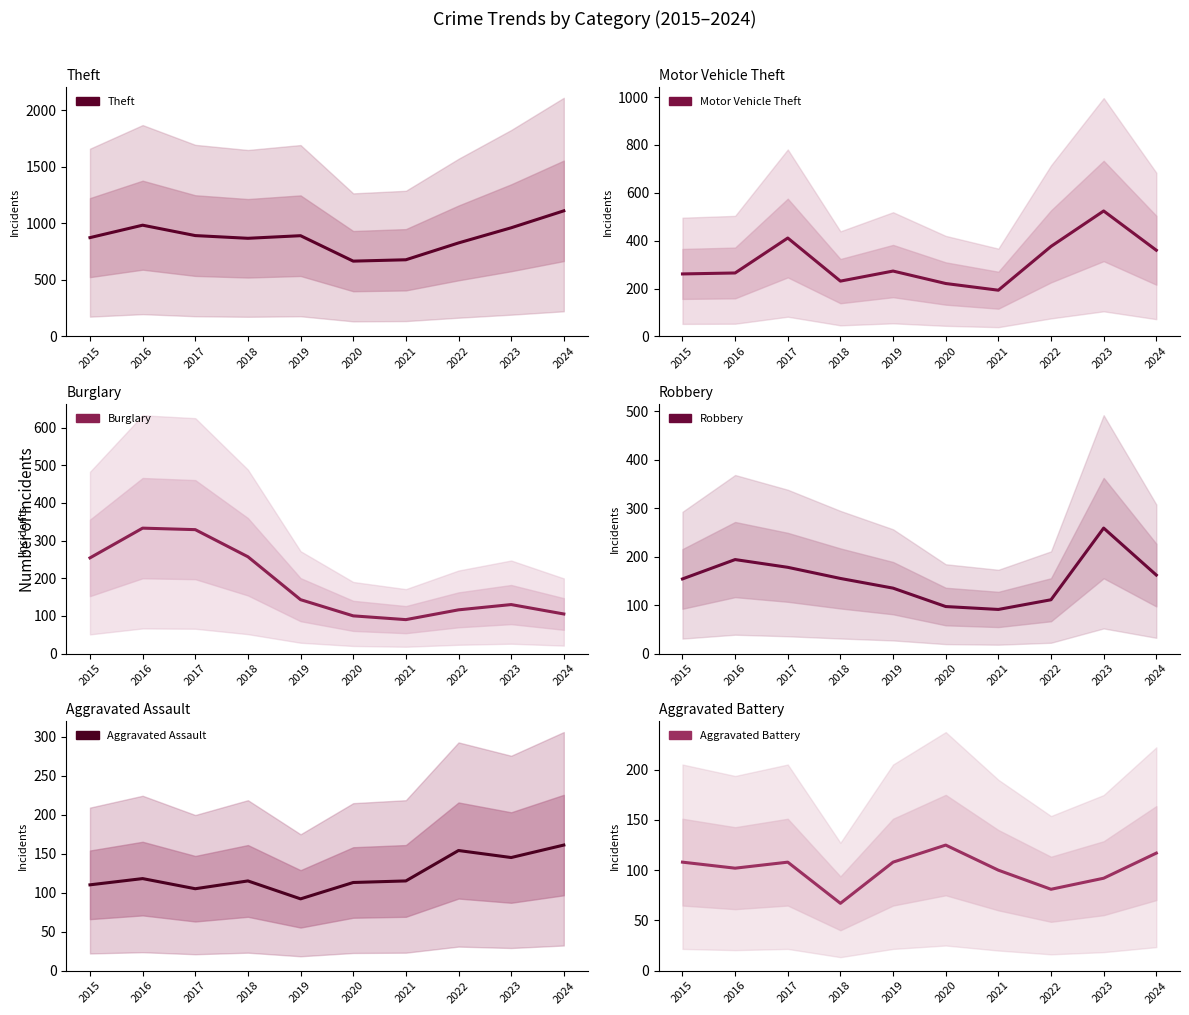

What are all the series names shown in the legend?

Theft, Motor Vehicle Theft, Burglary, Robbery, Aggravated Assault, Aggravated Battery